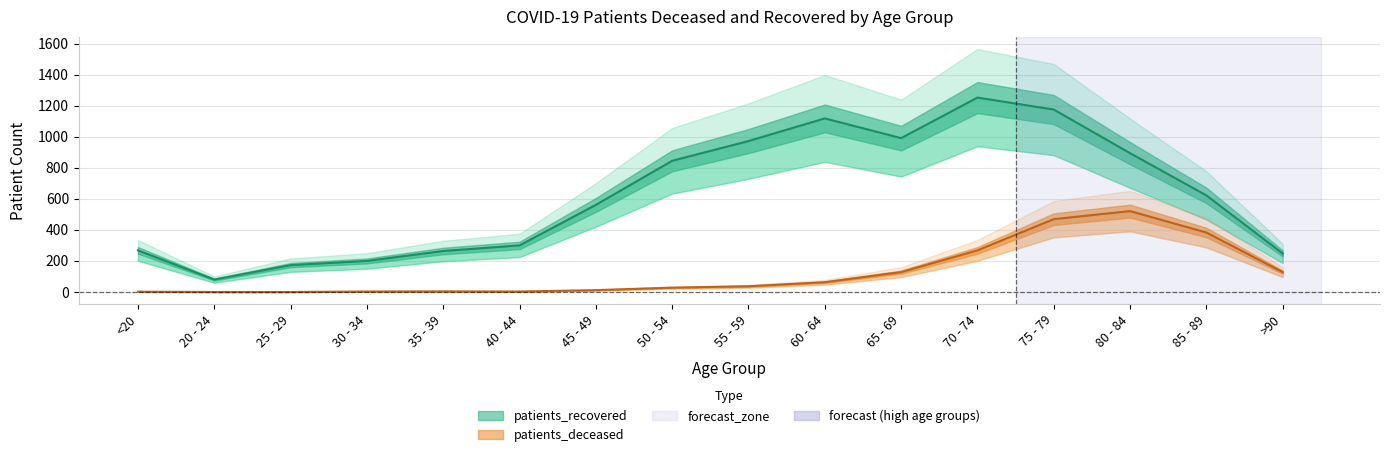

What is the maximum value for patients_deceased?

521